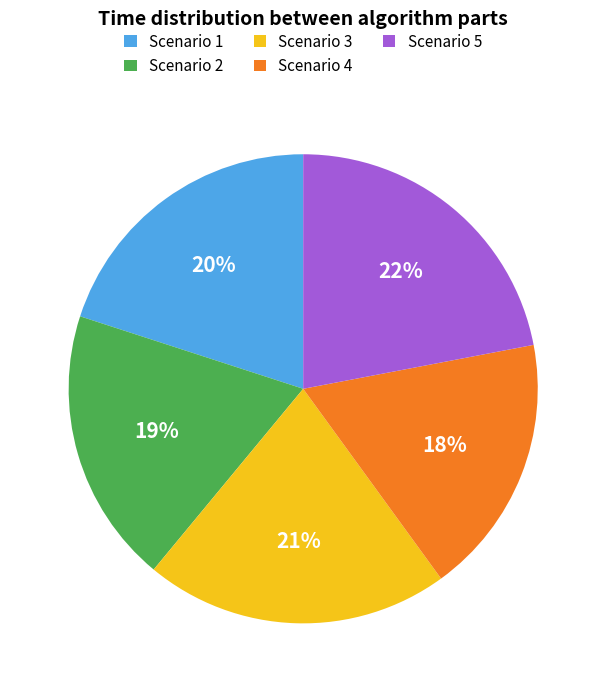

To the nearest percent, what portion does Scenario 4 represent?

18%